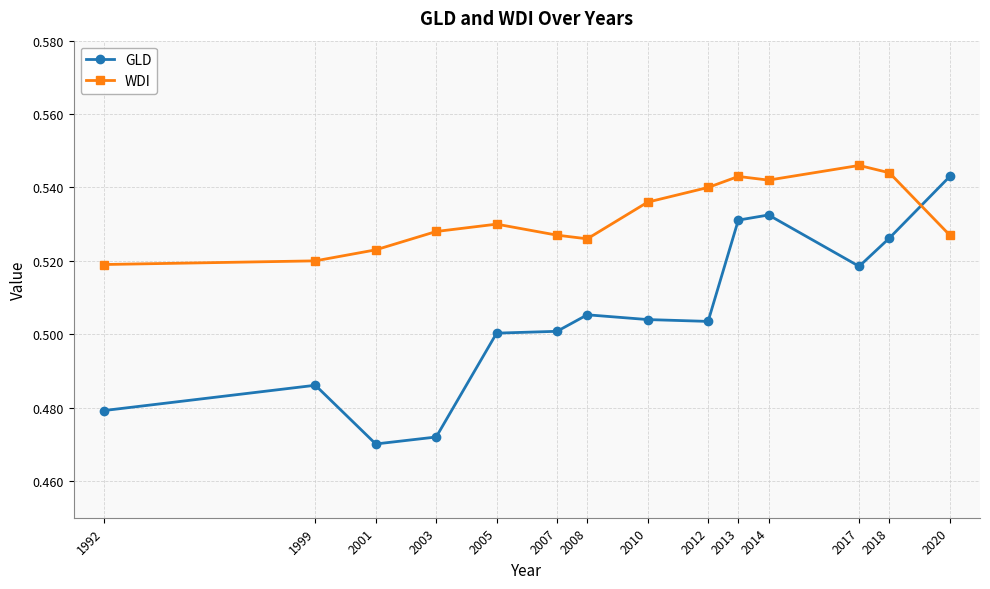

How many lines are shown in the chart?

2